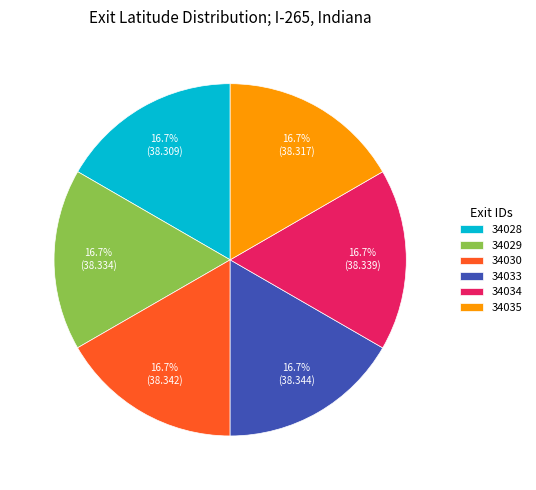

How many segments does this pie chart have?

6